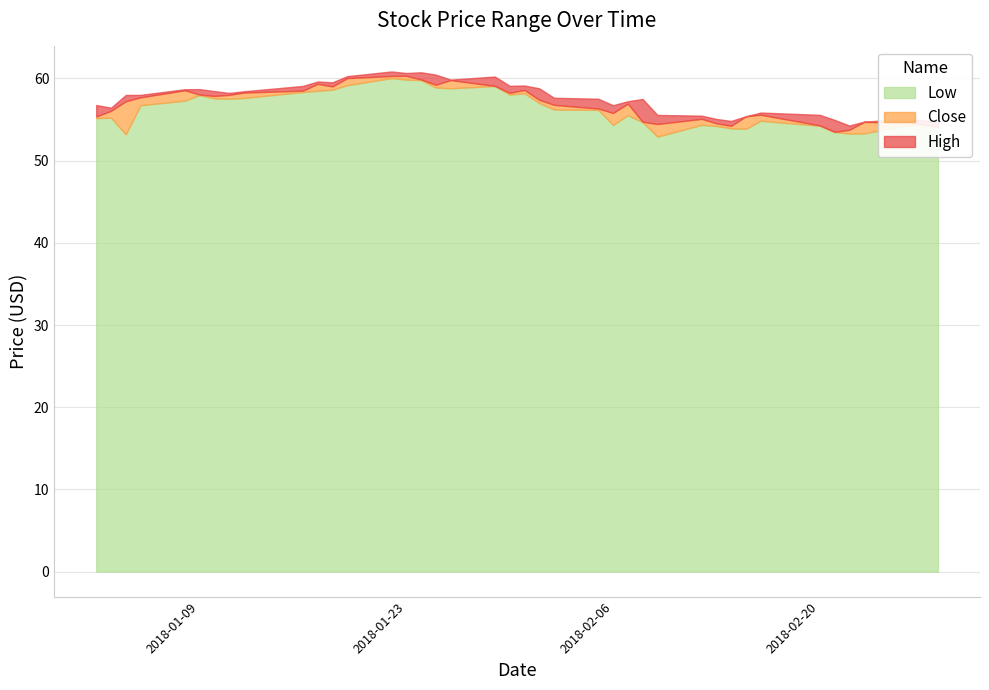

What is the total value across all series at 2018-01-11?

173.8